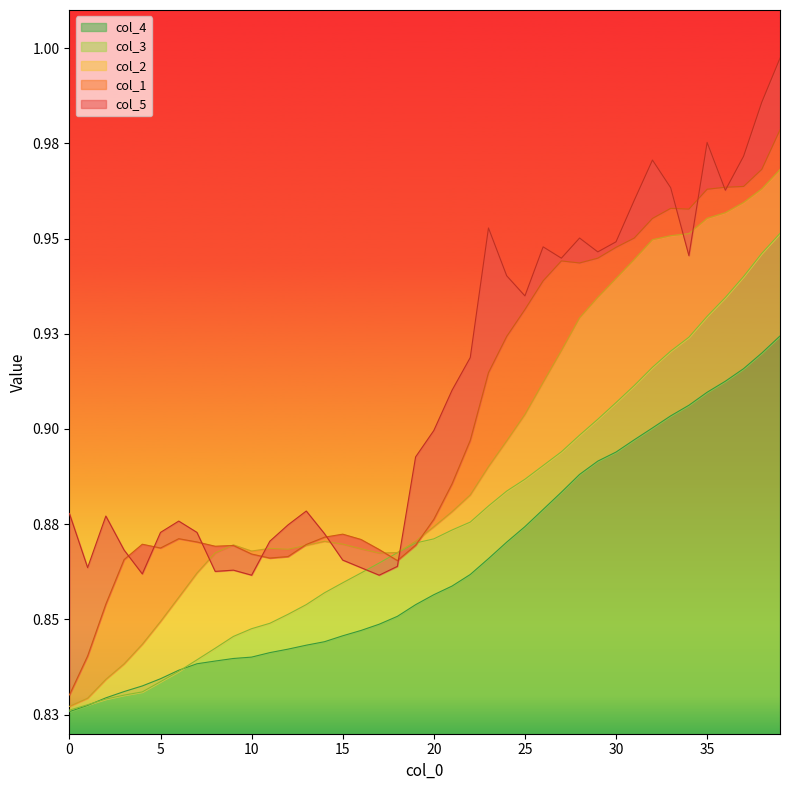

Which series has the widest spread of values?

col_1